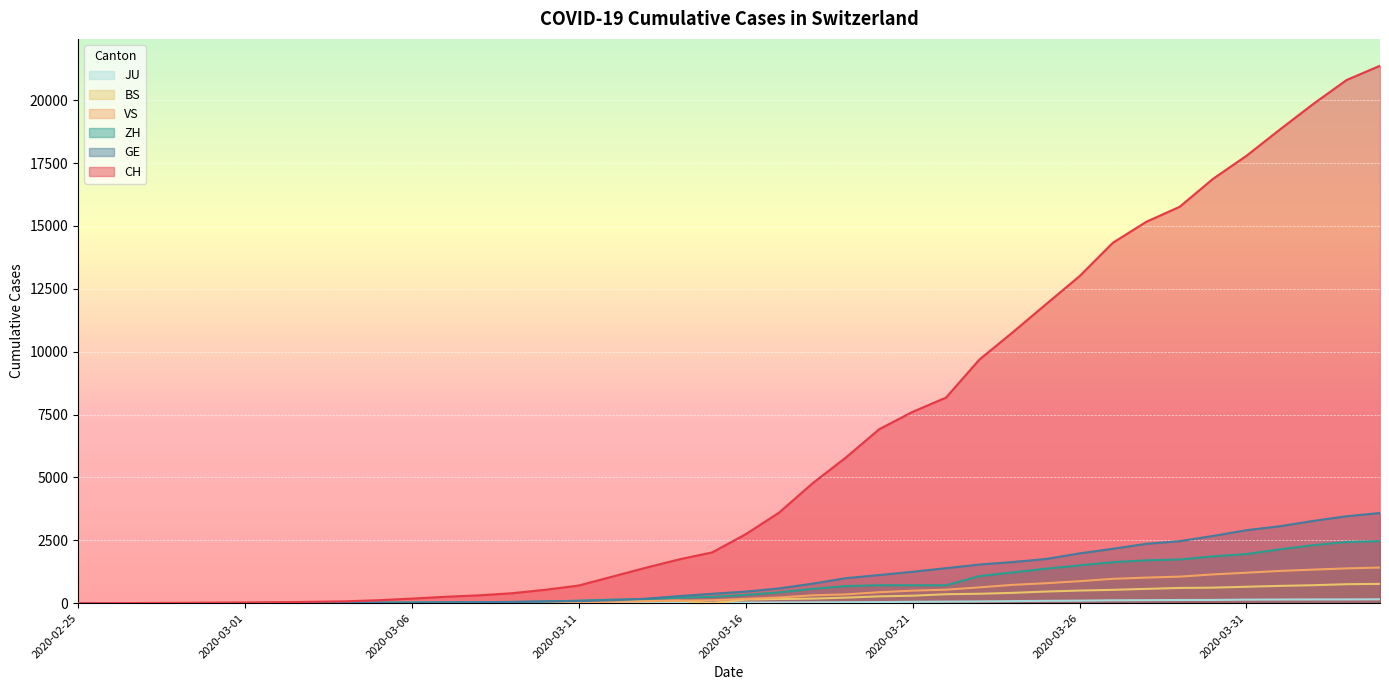

What position from the right is 2020-03-21?

15